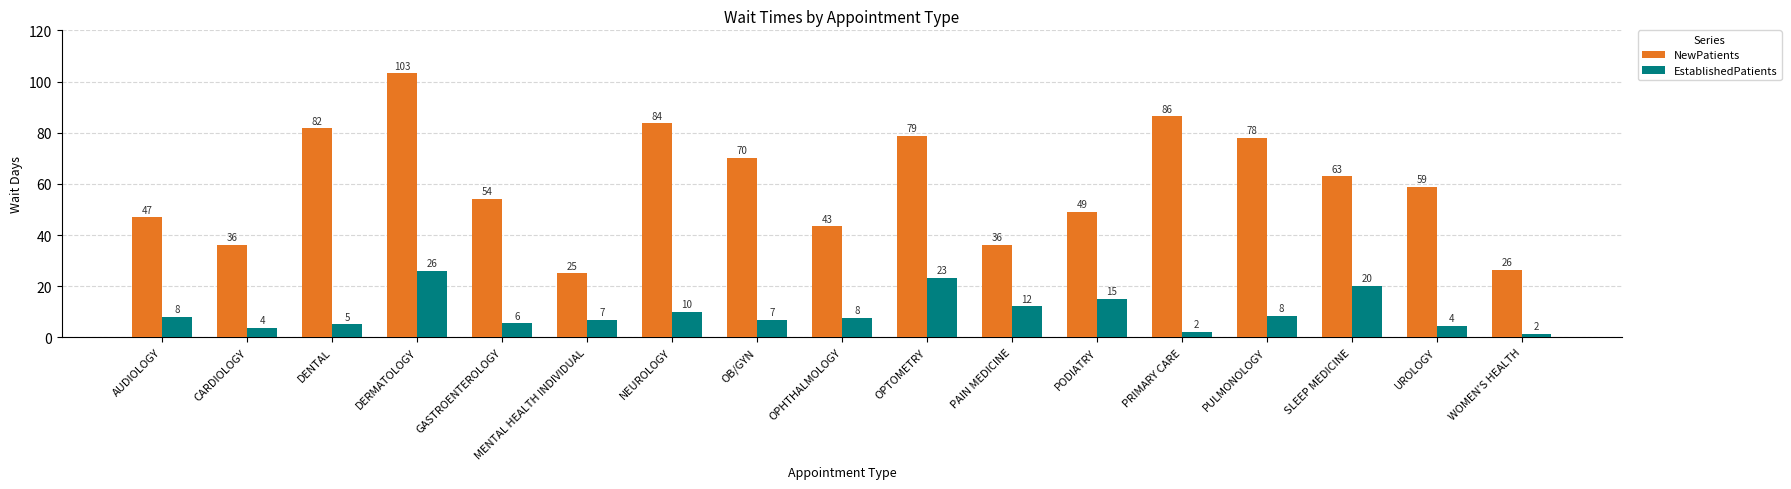

What is the spread (max minus min) of values at WOMEN'S HEALTH?

25.0